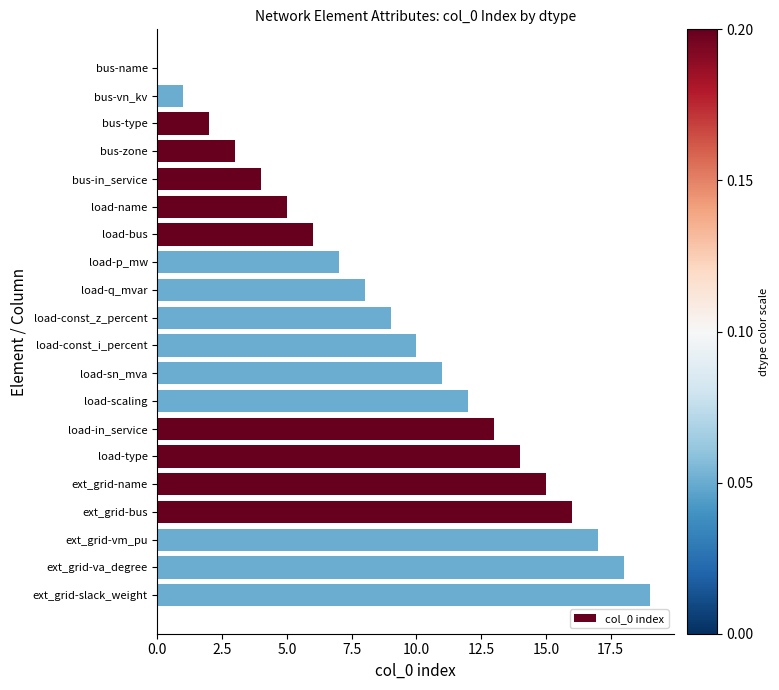

What is the ratio of the value at load-q_mvar to the value at load-p_mw?

1.1